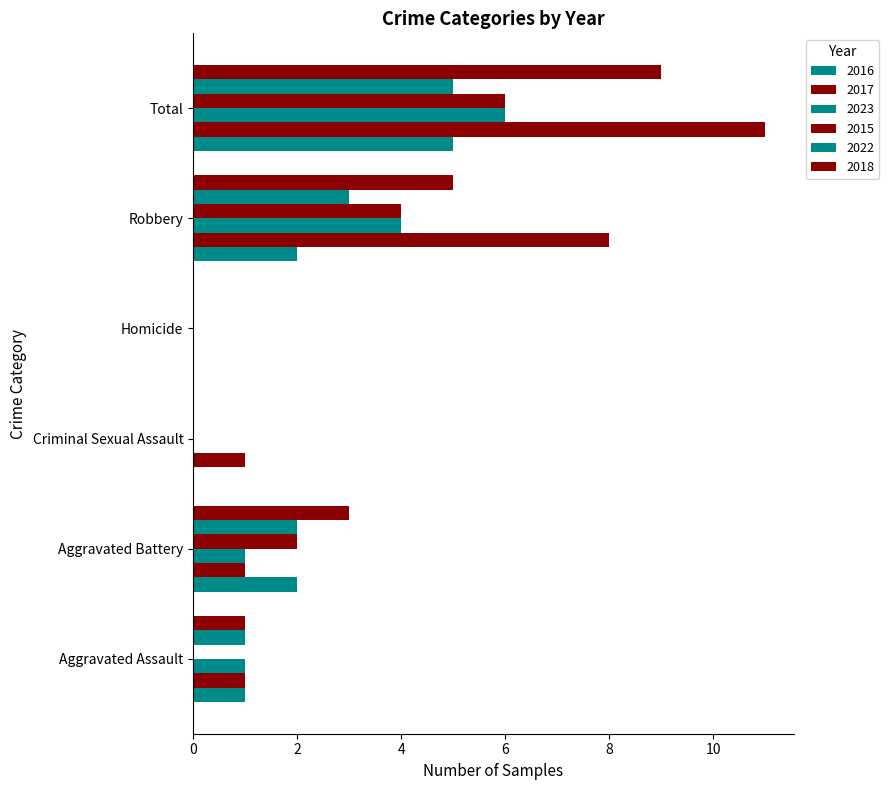

How many distinct data groups are displayed?

6